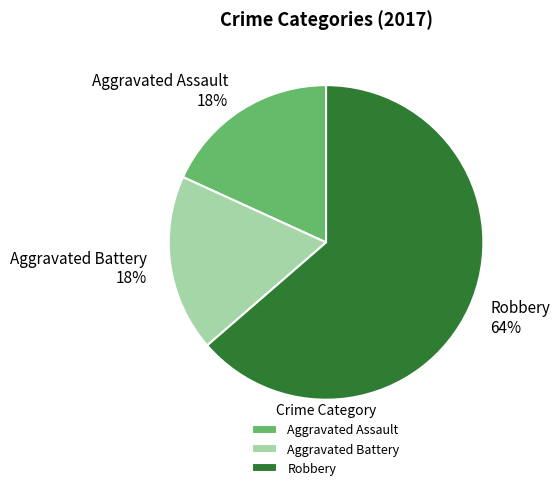

What percentage is the Aggravated Battery slice, to the nearest percent?

18%